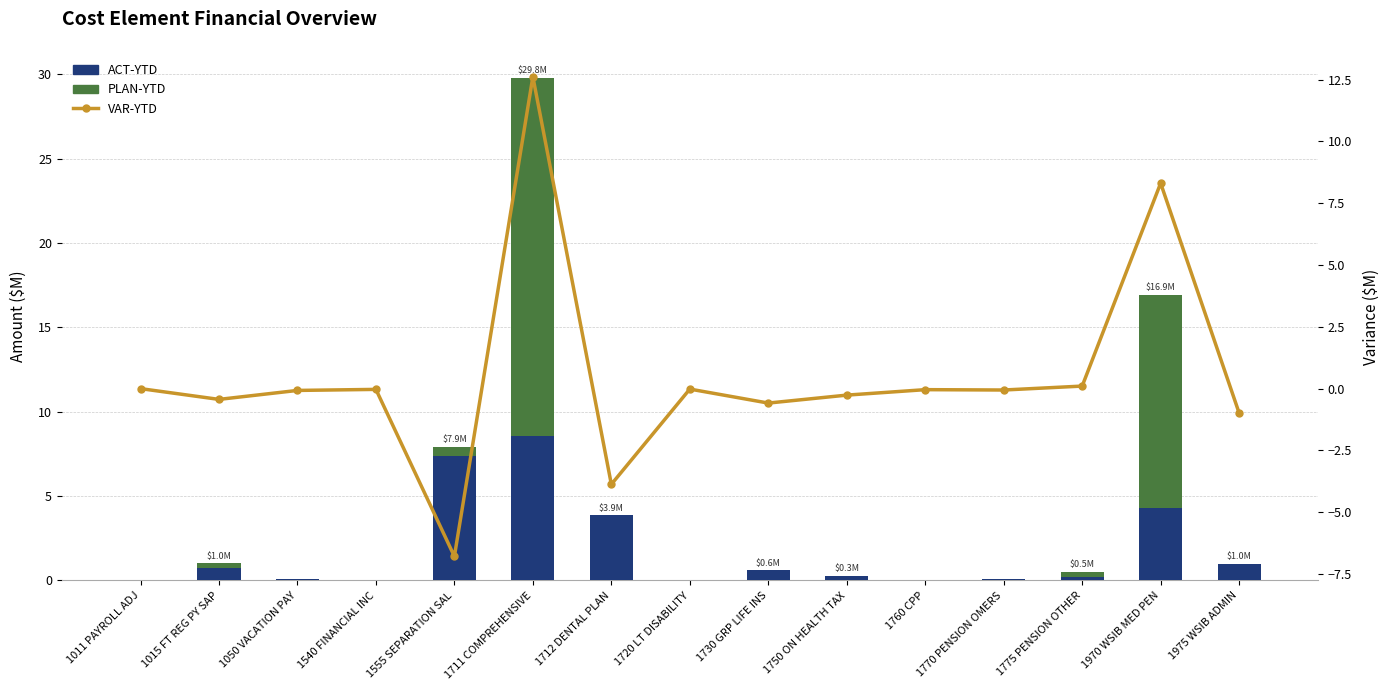

Which series changed the most between 1011 PAYROLL ADJ and 1711 COMPREHENSIVE?

PLAN-YTD